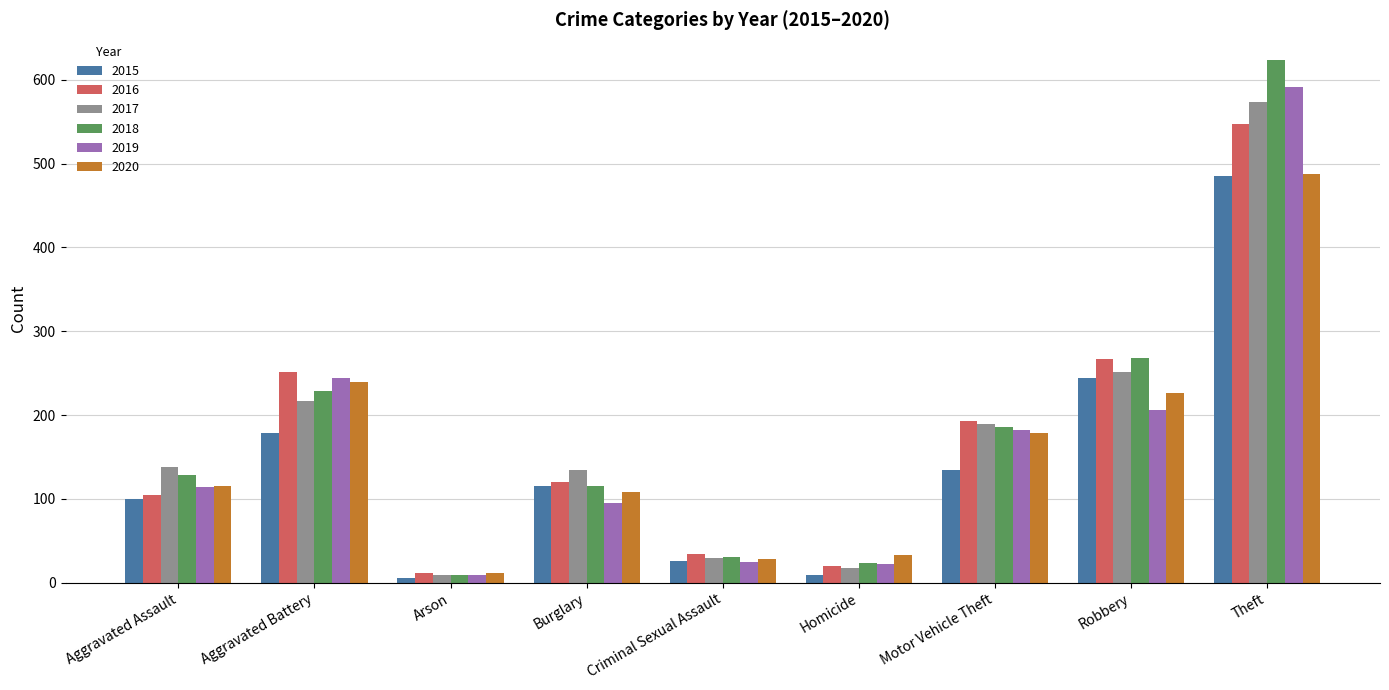

What are all the series names shown in the legend?

2015, 2016, 2017, 2018, 2019, 2020